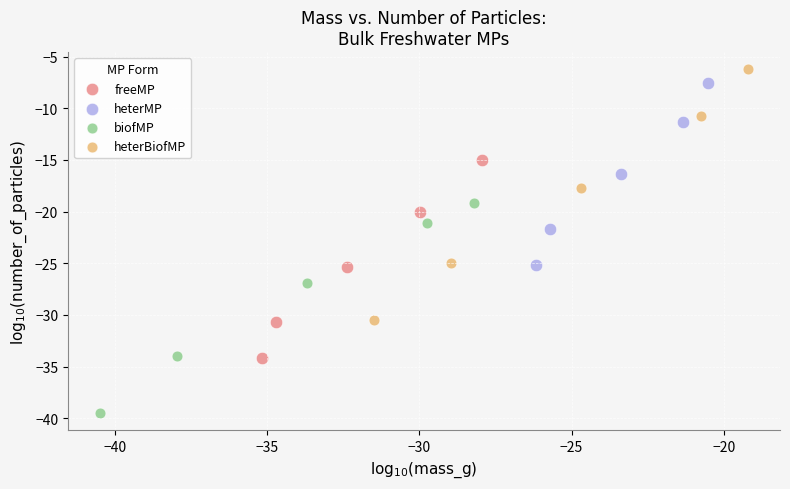

Which series has the widest spread of Y values?

heterBiofMP